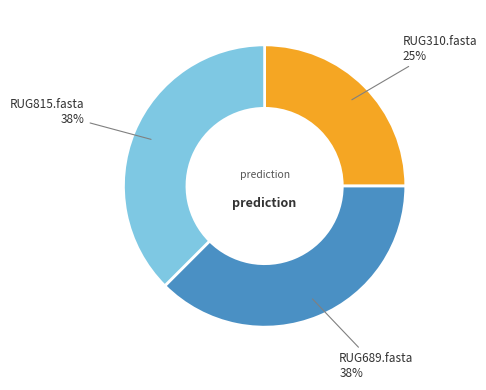

To the nearest percent, what is the average slice percentage?

33%